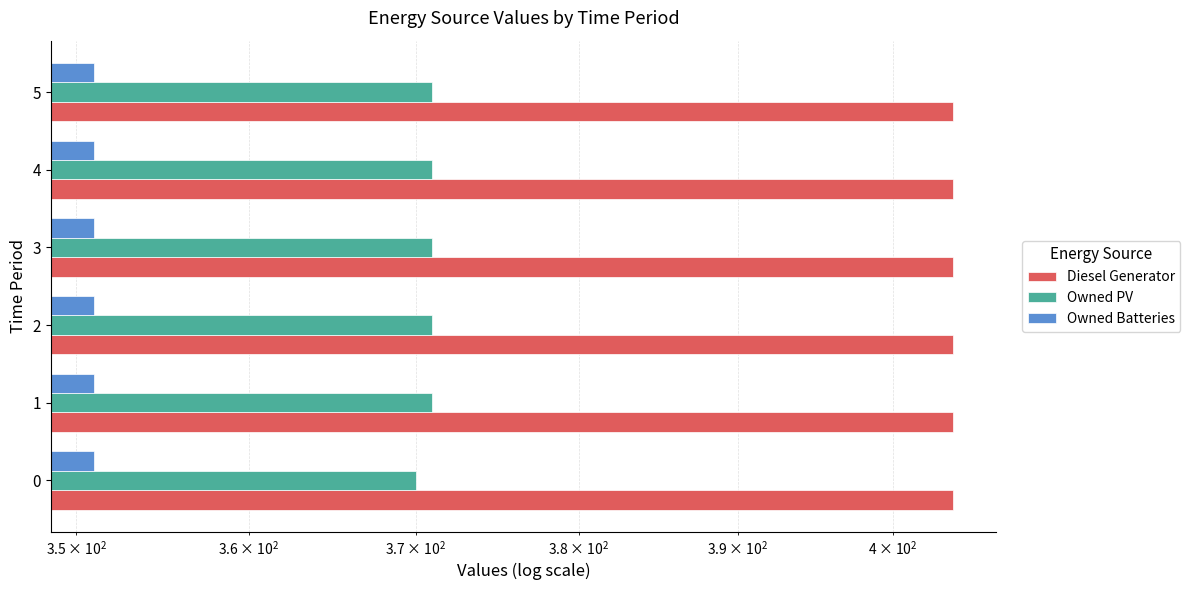

List the series in order of their peak value, highest first.

Owned PV, Diesel Generator, Owned Batteries